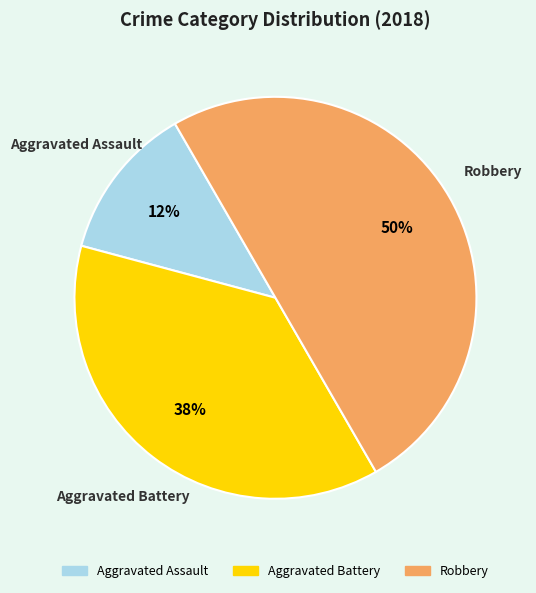

The Aggravated Battery slice represents 38% of the pie. True or false?

True